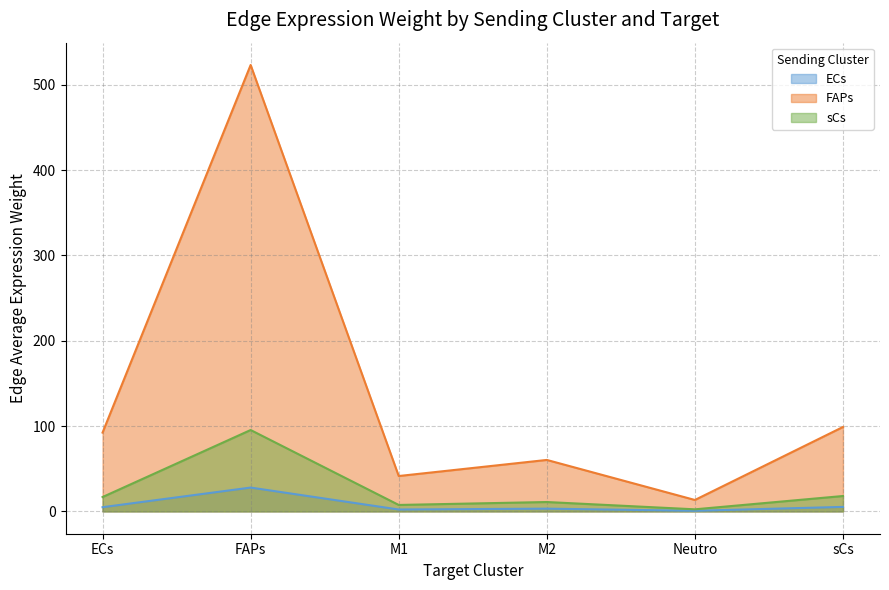

Which has a higher value, M2 or FAPs?

FAPs